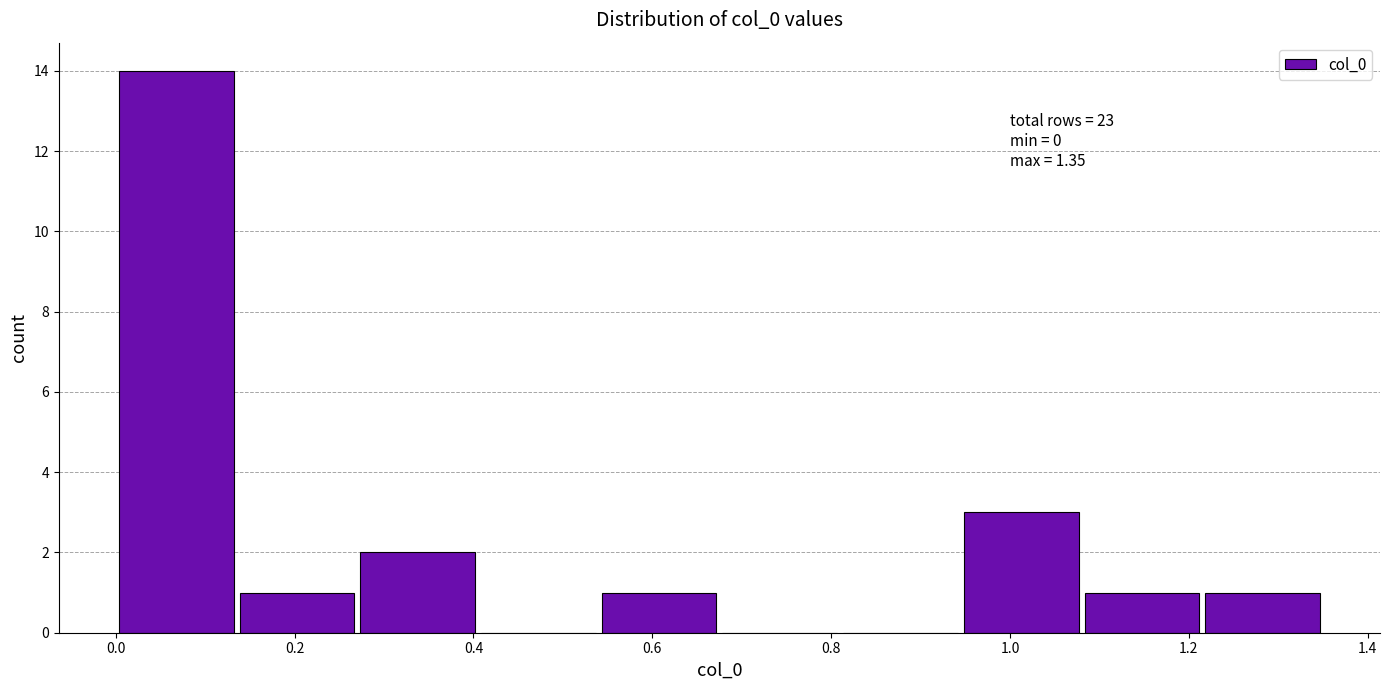

Over which range of the x-axis is the bar tallest?

0.000 to 0.135